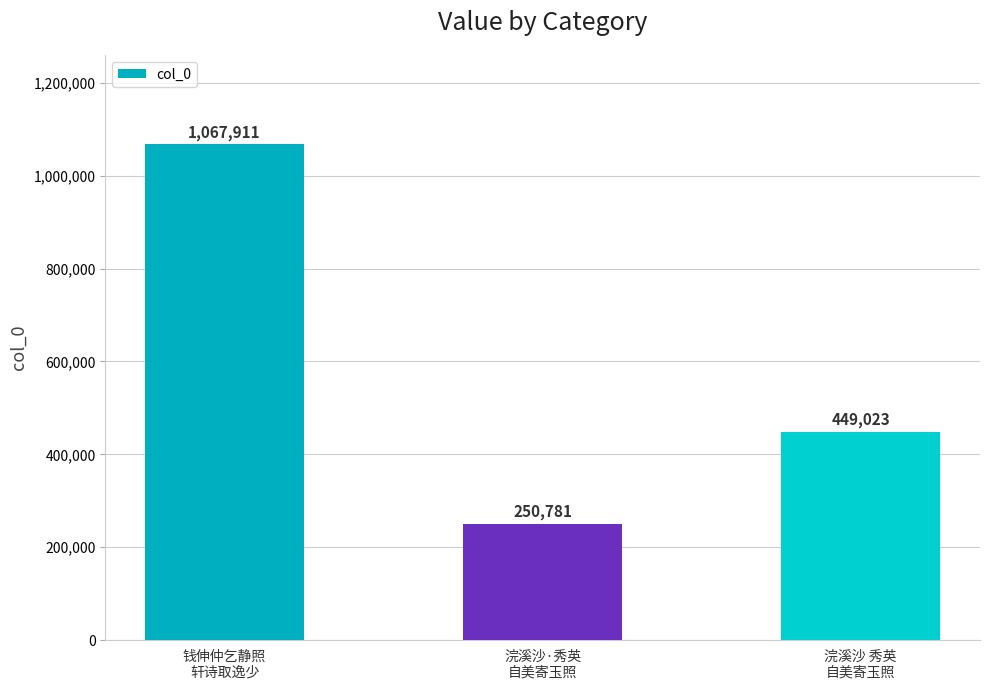

Which category has the highest value across all series?

钱伸仲乞静照
轩诗取逸少